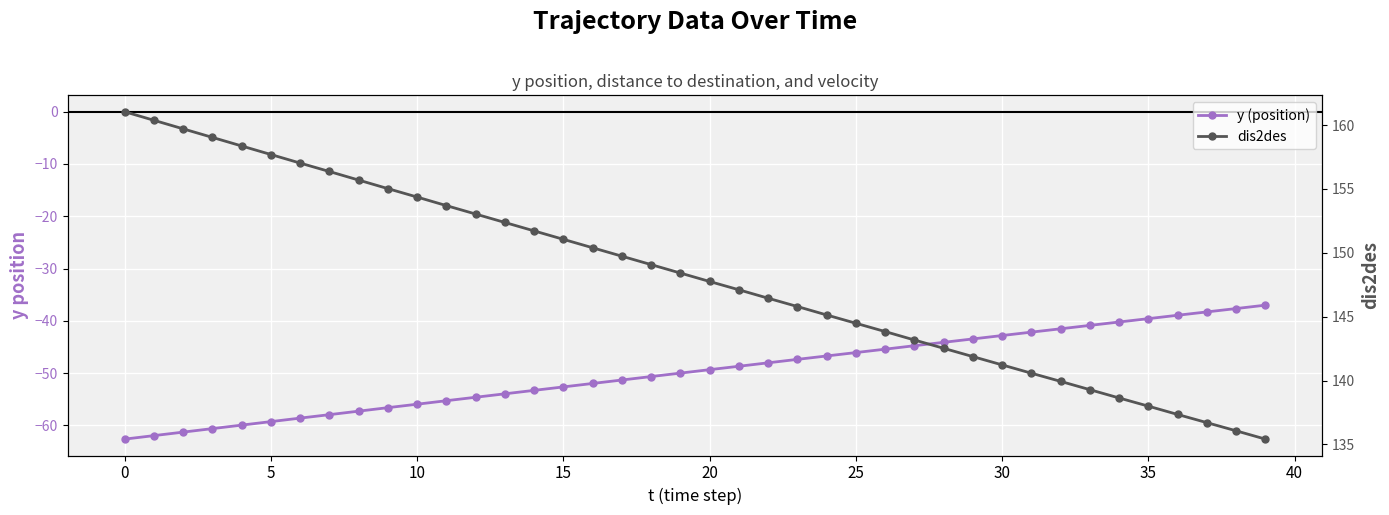

At which category is the sum across all series the highest?

23